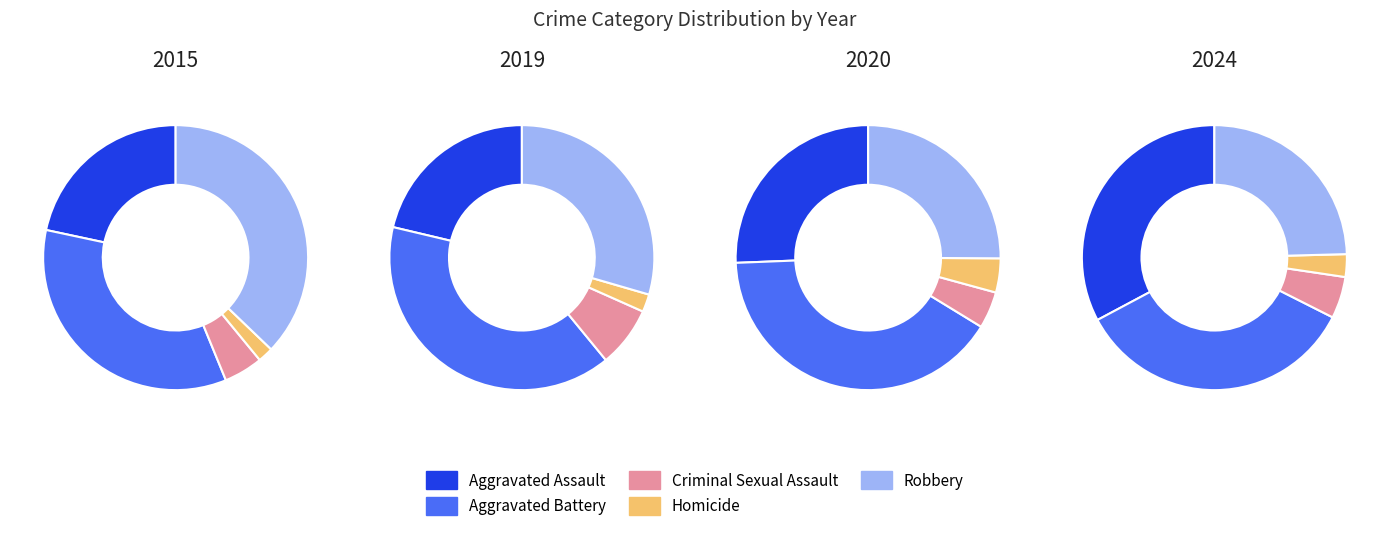

Rank the series by their maximum value, from lowest to highest.

Homicide, Criminal Sexual Assault, Aggravated Assault, Robbery, Aggravated Battery